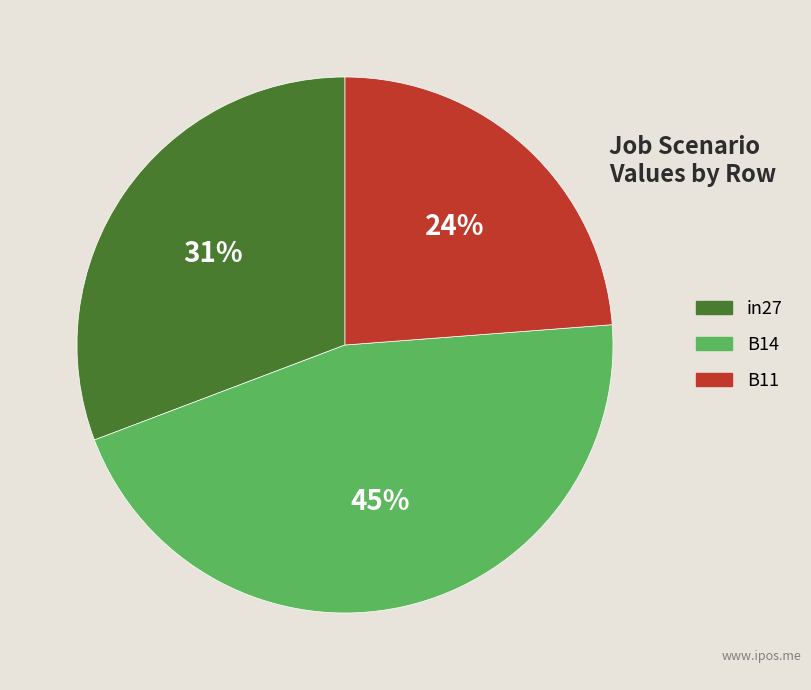

Count the number of slices in the pie.

3